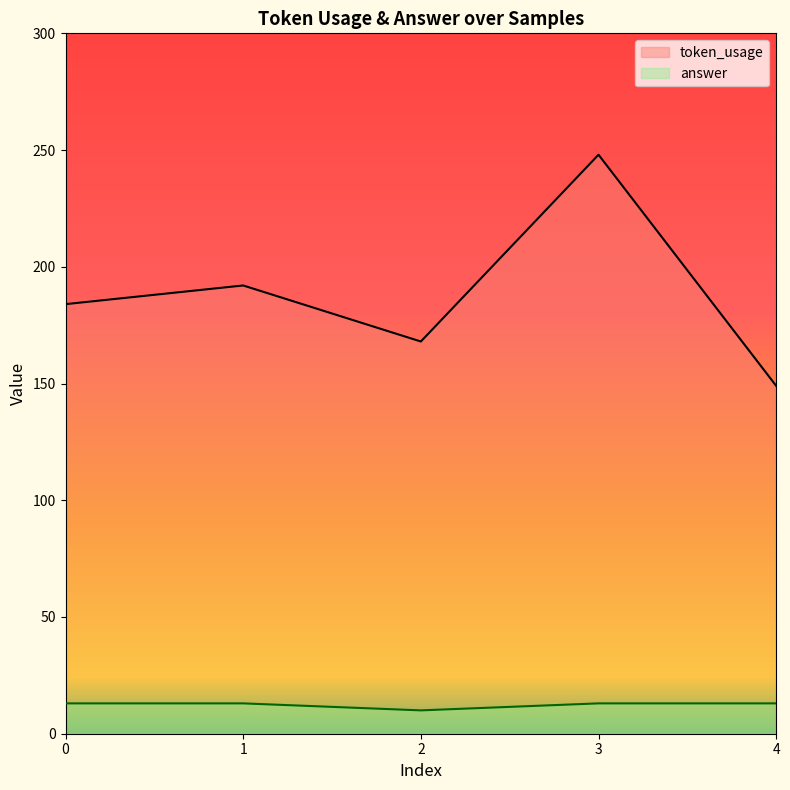

Does the chart display data point markers on the line(s)?

No